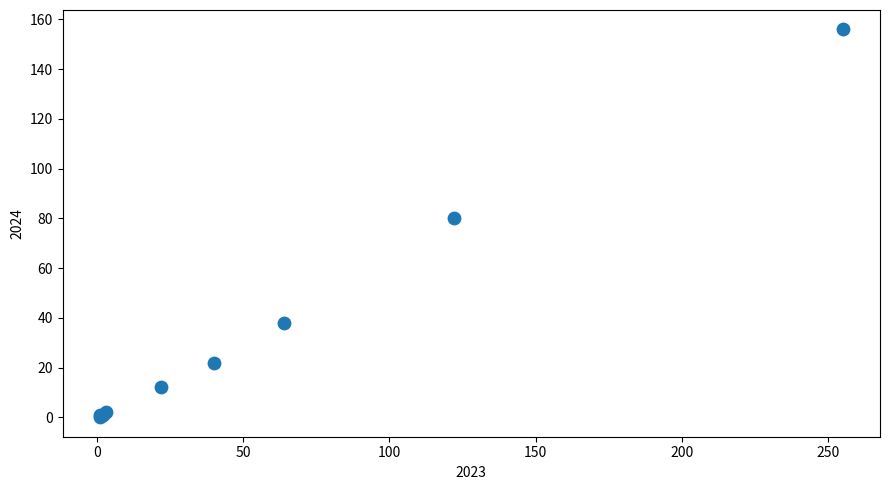

What Y value in the scatter plot is closest to 78?

80